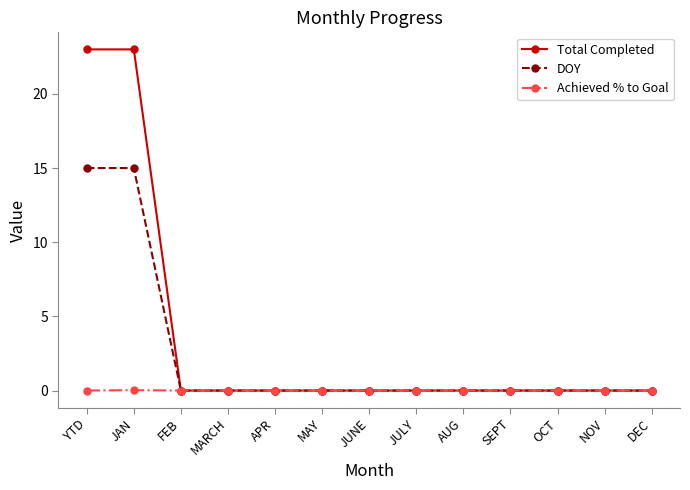

What is the label of the 9th point from the right?

APR